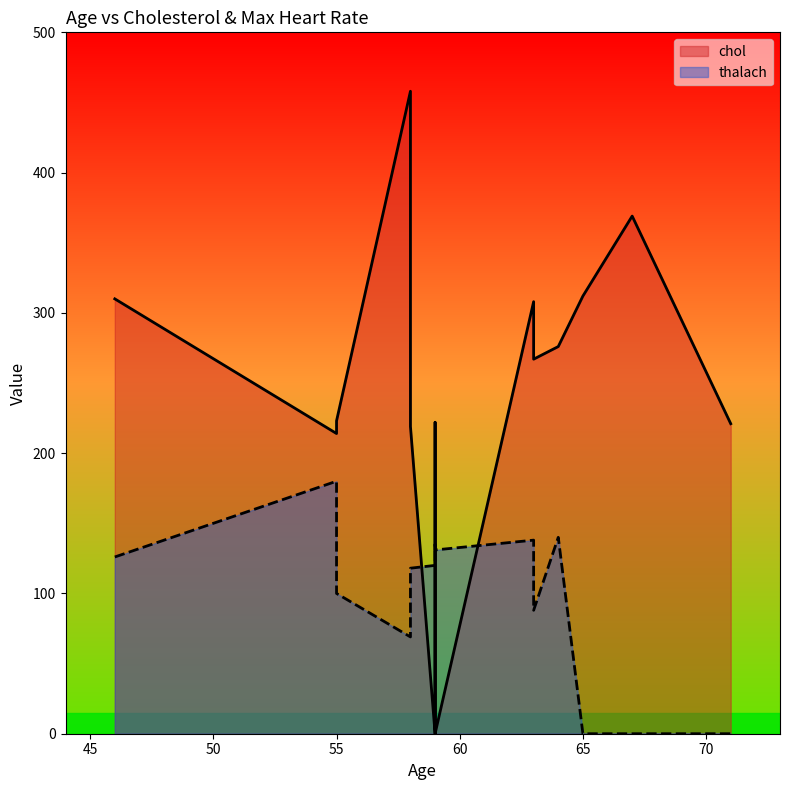

Read the thalach value at 63.

138